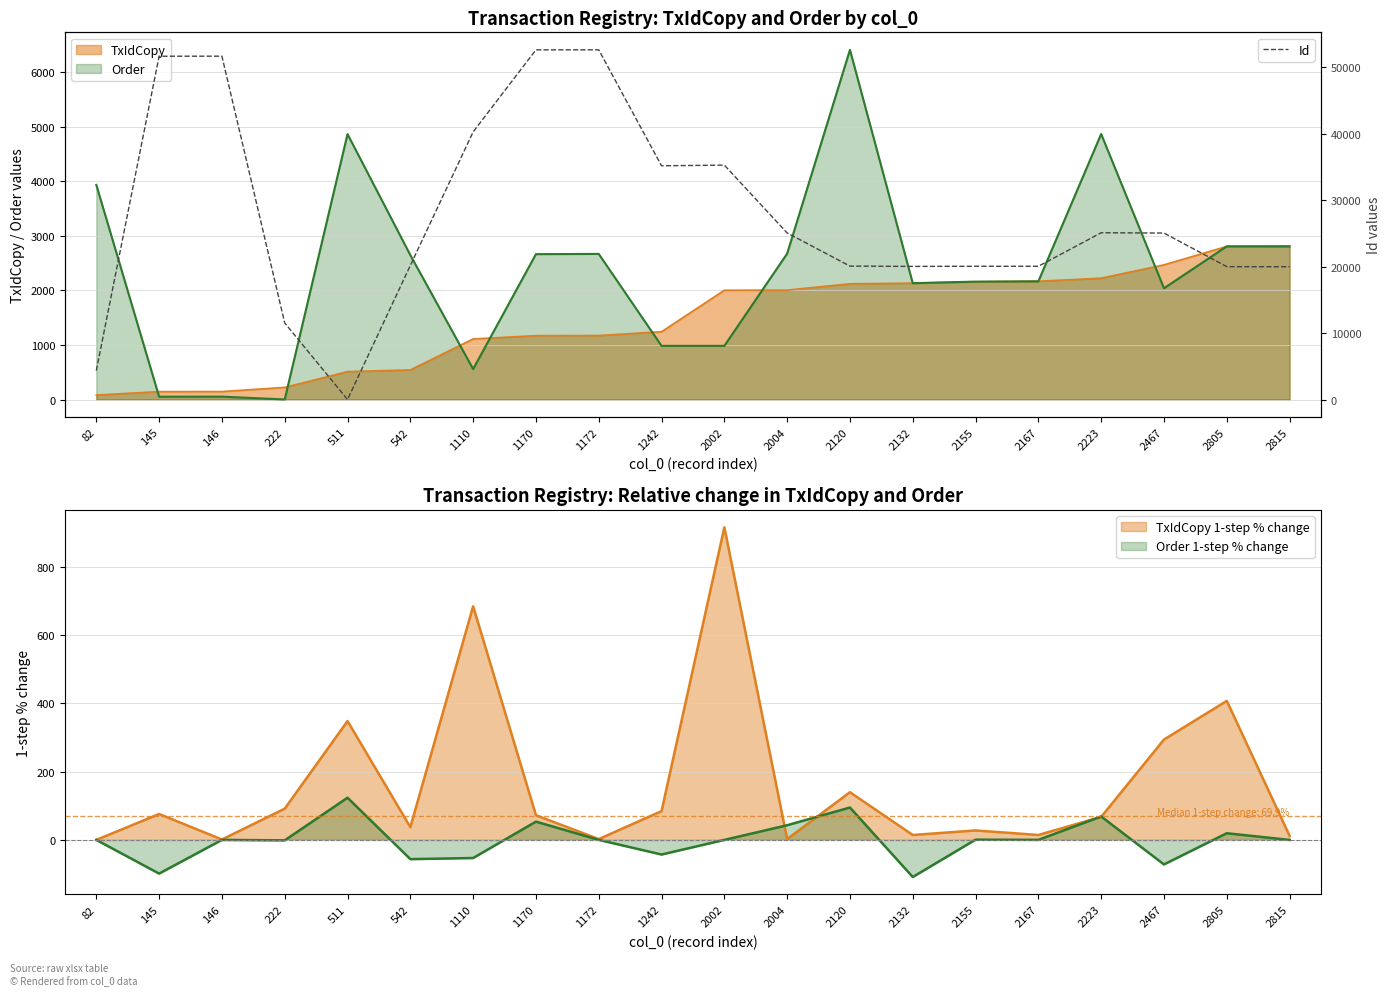

The value at 511 is 28. True or false?

True